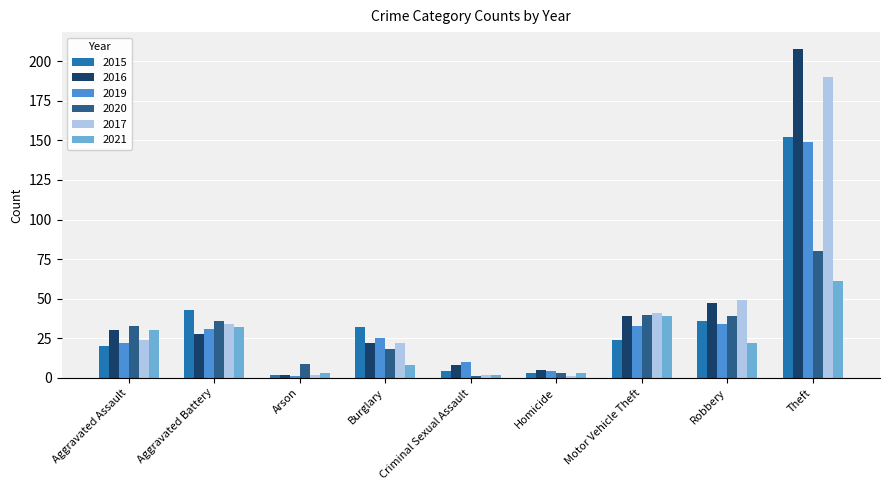

How many series are shown in this chart?

6